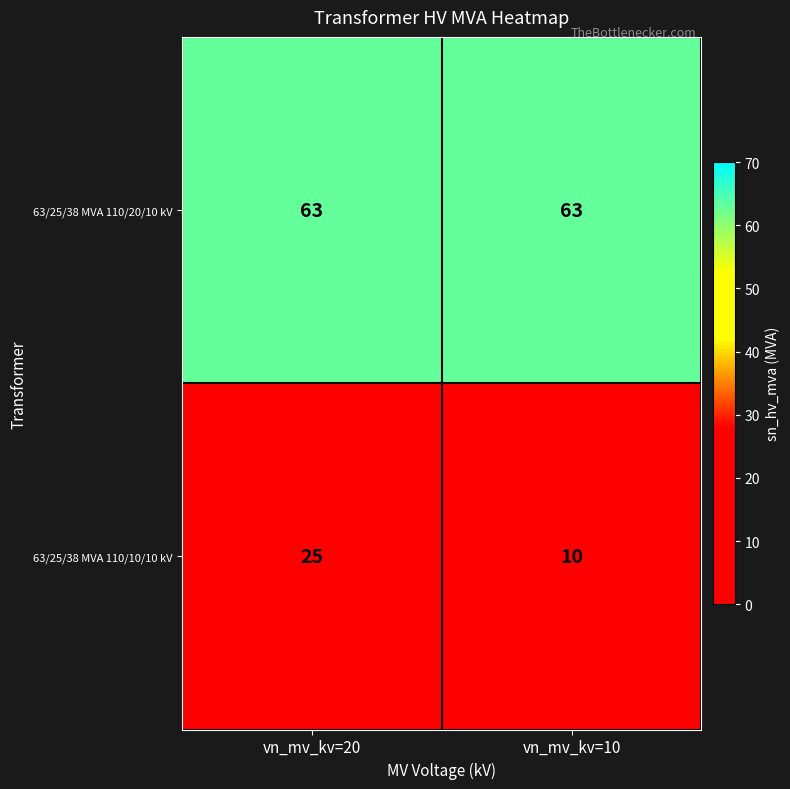

What is the smallest value displayed?

10